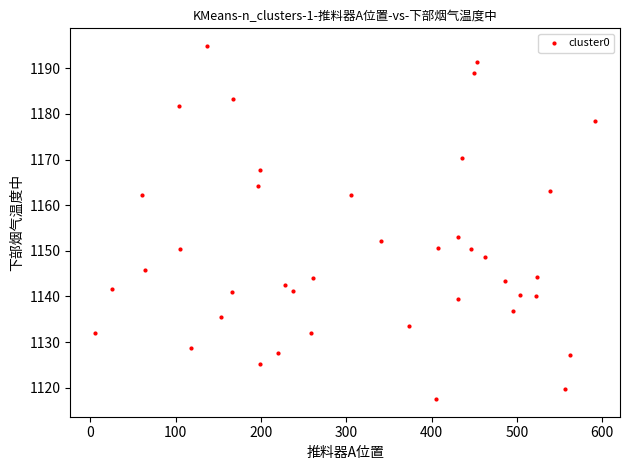

What is the range of Y values (max minus min)?

77.4